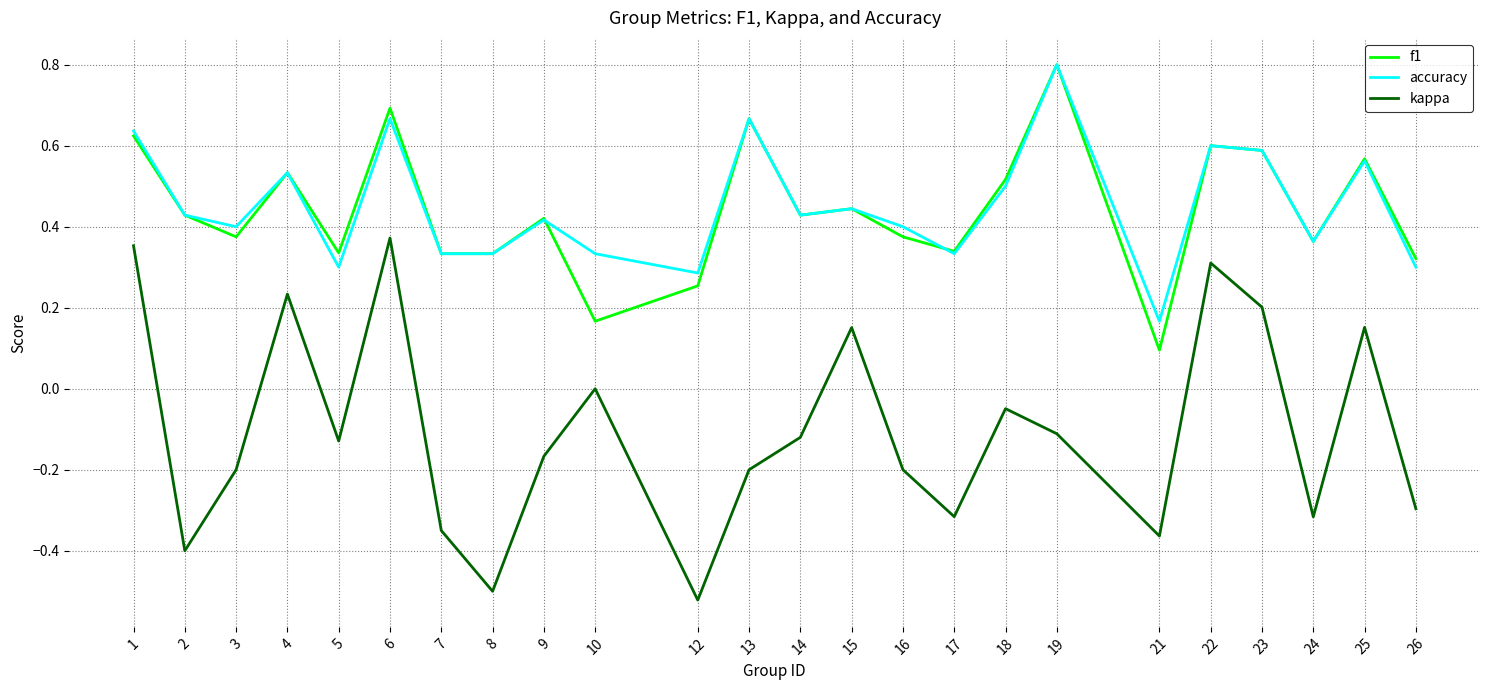

What is the maximum value shown in the chart?

0.8